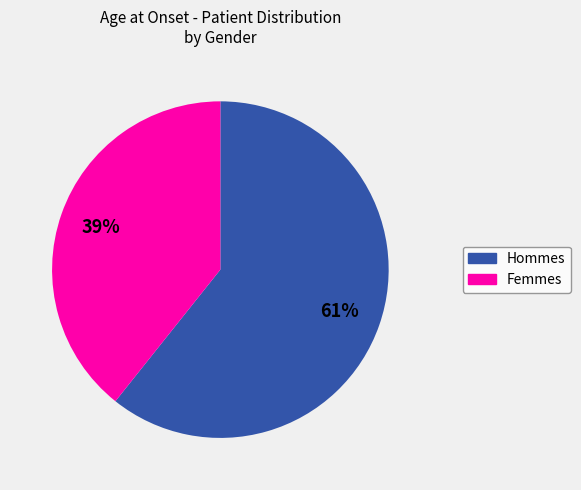

To the nearest percent, what is the average slice percentage?

50%